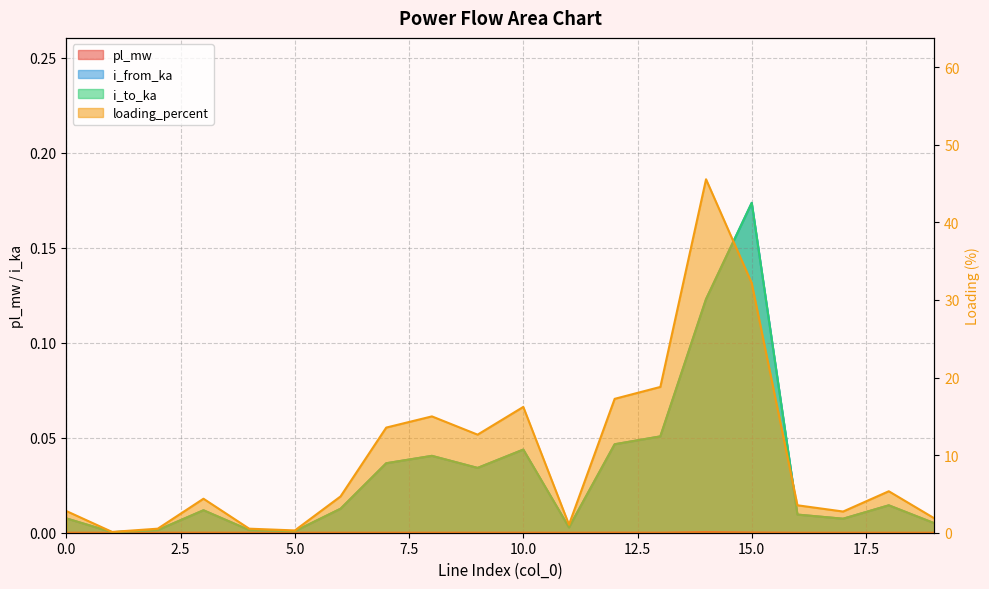

What is the total value across all series at 16?

3.6